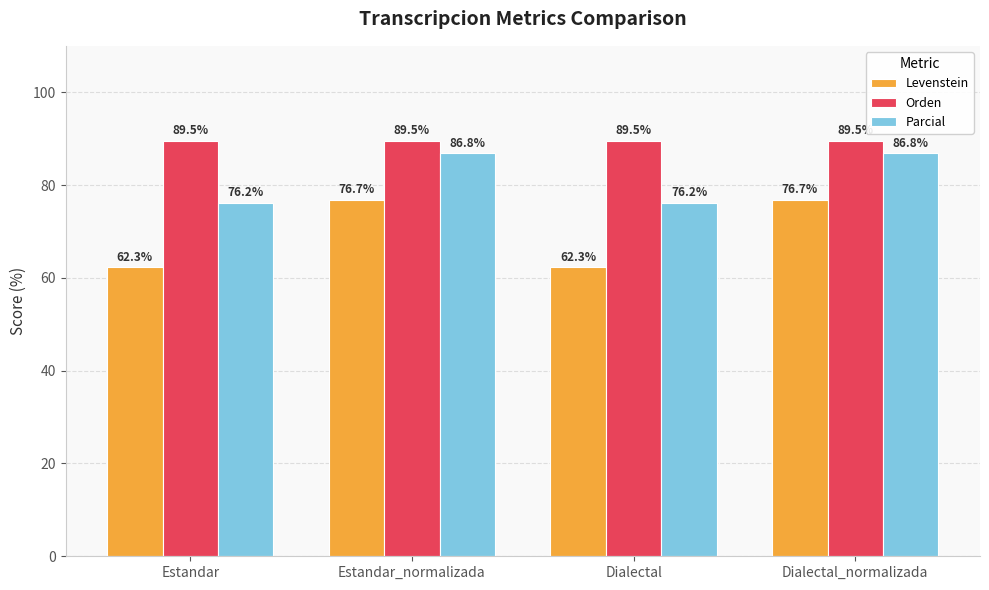

The value of Parcial at Dialectal is 132.4. True or false?

False